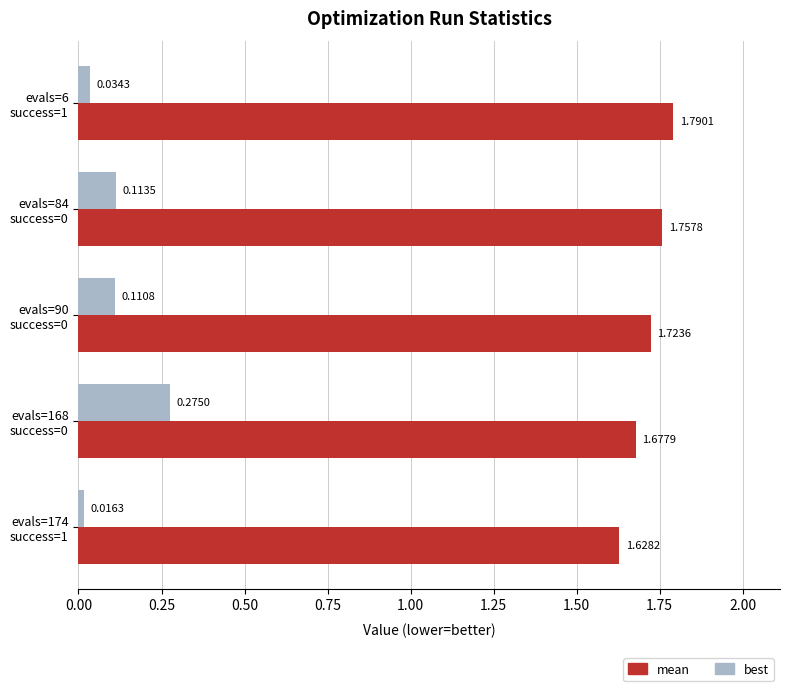

Which series has the largest total across all categories?

mean